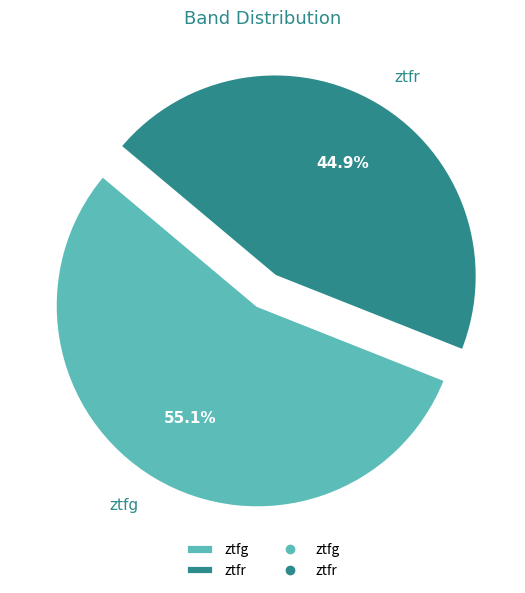

True or false: ztfg accounts for 55% of the total.

True